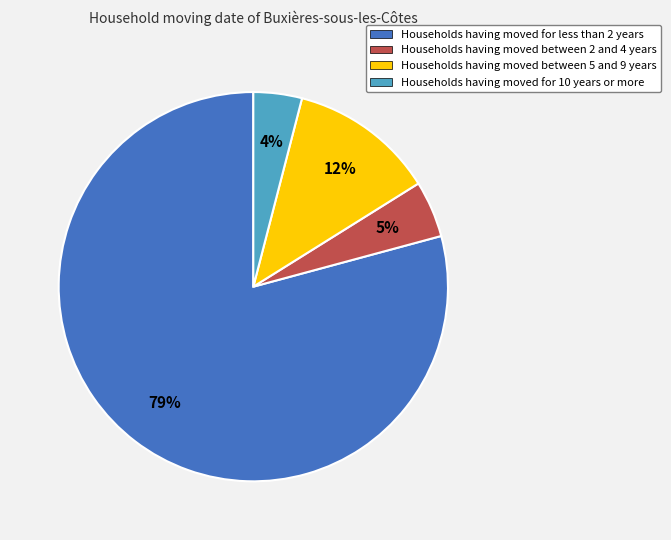

How many segments does this pie chart have?

4